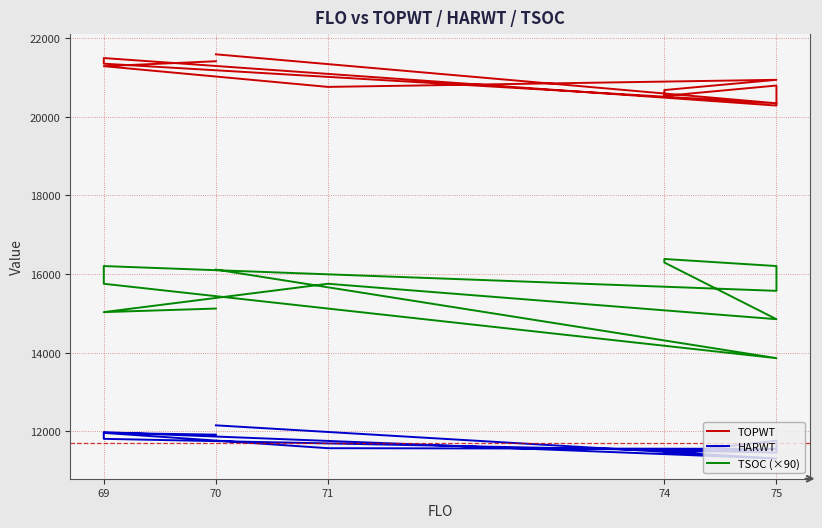

The HARWT series shows 11455 at 74. True or false?

True